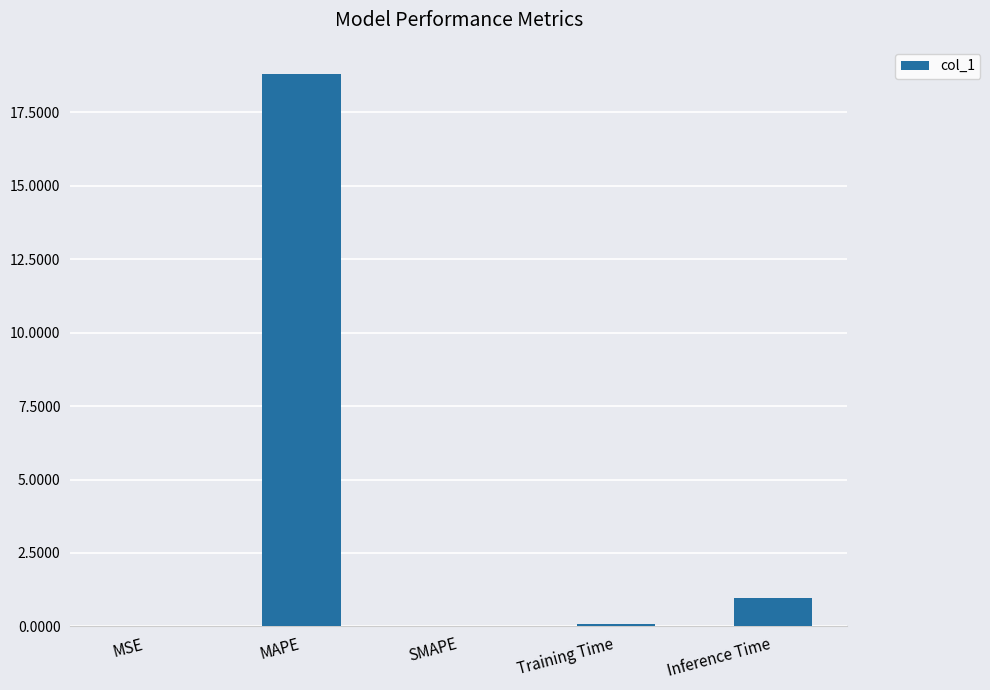

What is the sum of all values?

19.9